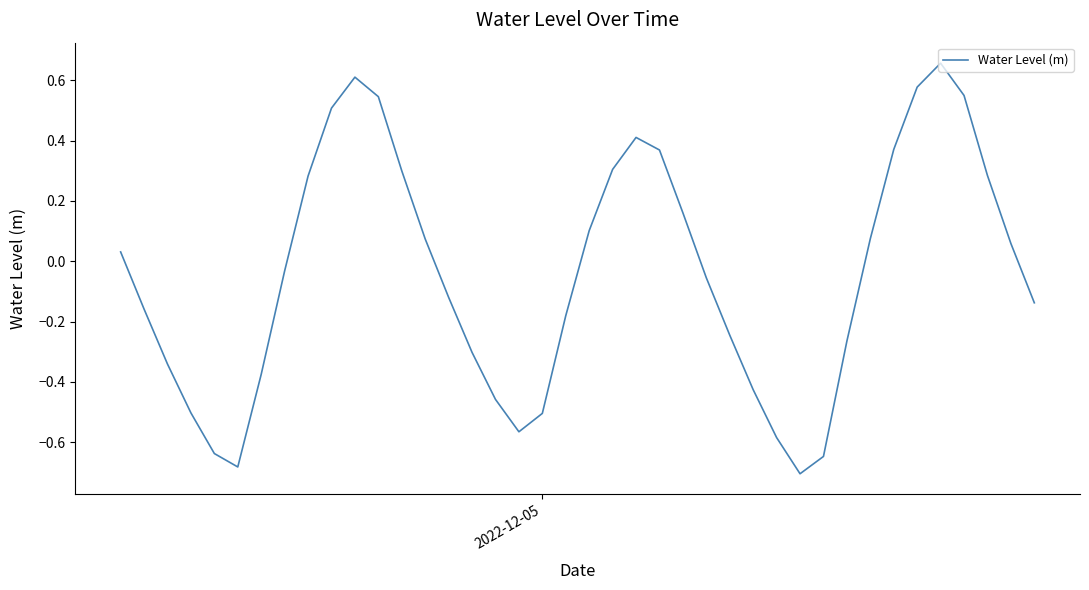

Reading right to left, what are all the values shown in this chart?

-0.1	0.1	0.3	0.5	0.7	0.6	0.4	0.1	-0.3	-0.6	-0.7	-0.6	-0.4	-0.2	-0.1	0.2	0.4	0.4	0.3	0.1	-0.2	-0.5	-0.6	-0.5	-0.3	-0.1	0.1	0.3	0.5	0.6	0.5	0.3	-0.0	-0.4	-0.7	-0.6	-0.5	-0.3	-0.2	0.0